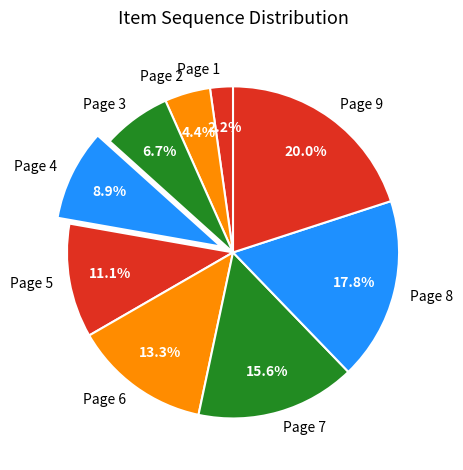

Which category has the biggest portion of the pie?

Page 9